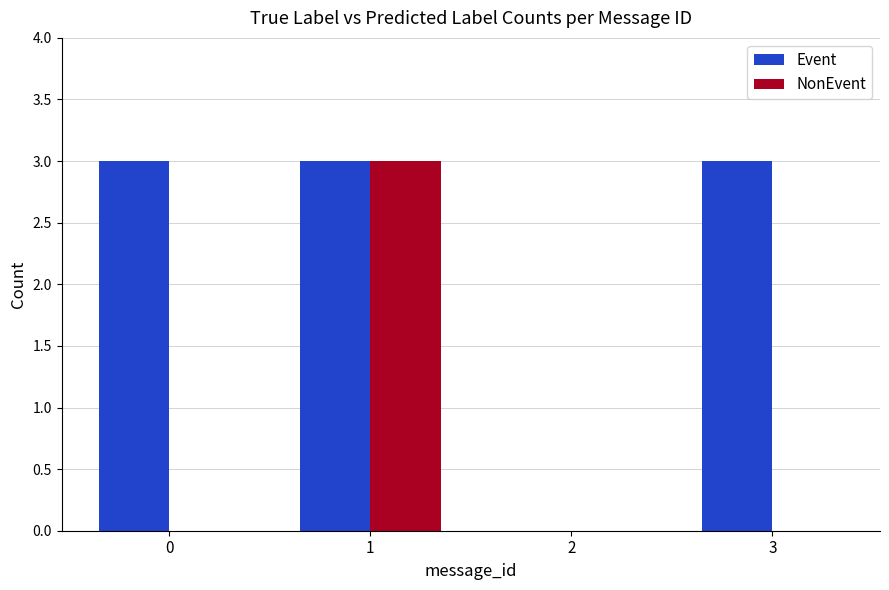

Are the bars horizontal?

No